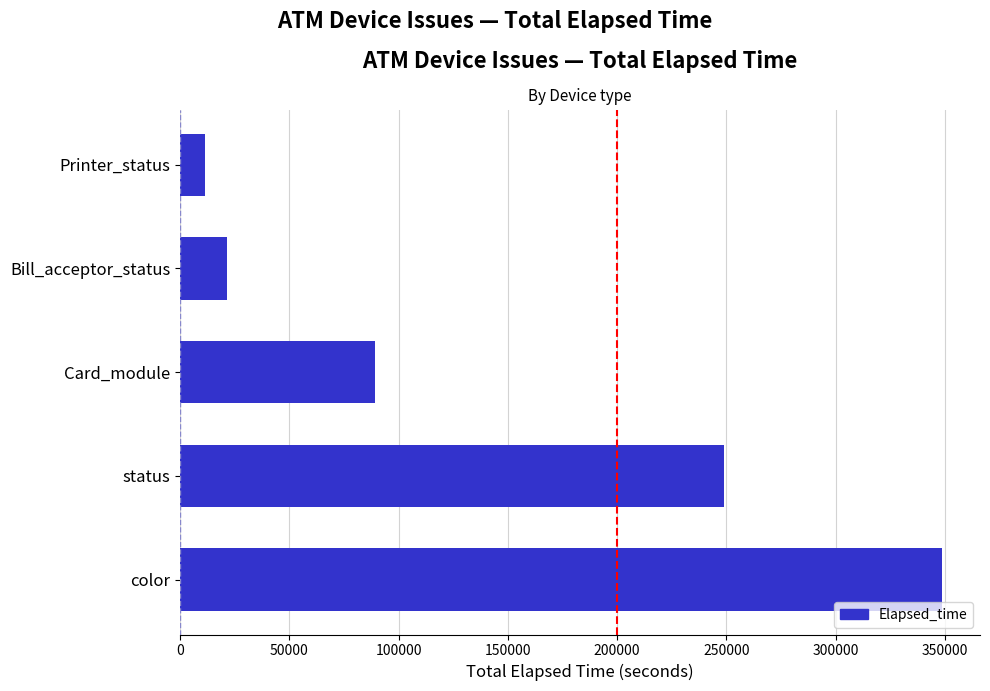

What is the maximum value shown in the chart?

348580